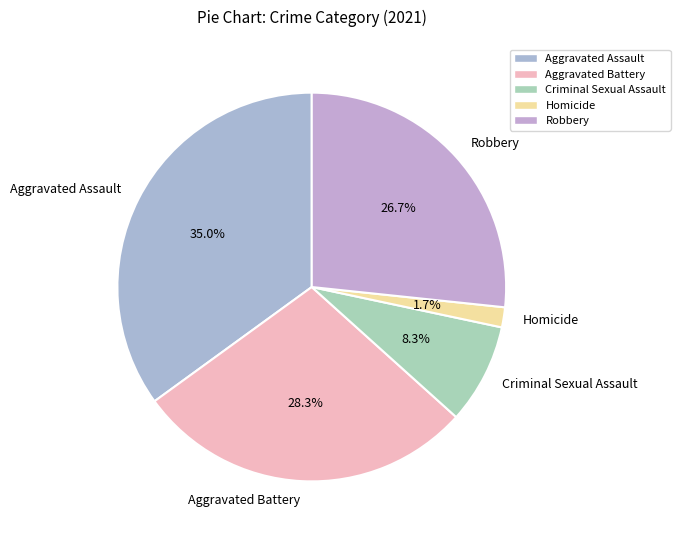

Does Aggravated Assault represent more than half of the total?

No